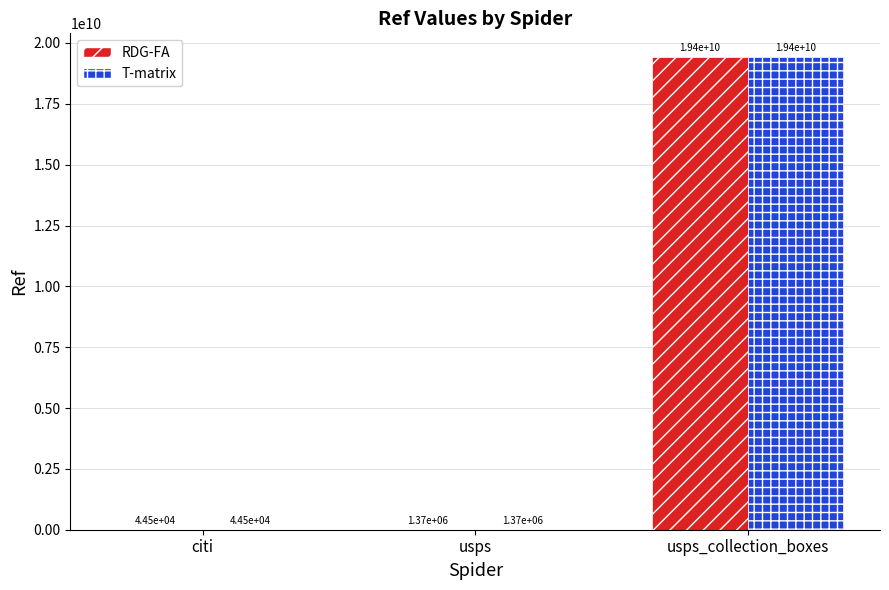

What is the maximum value shown in the chart?

19425600003